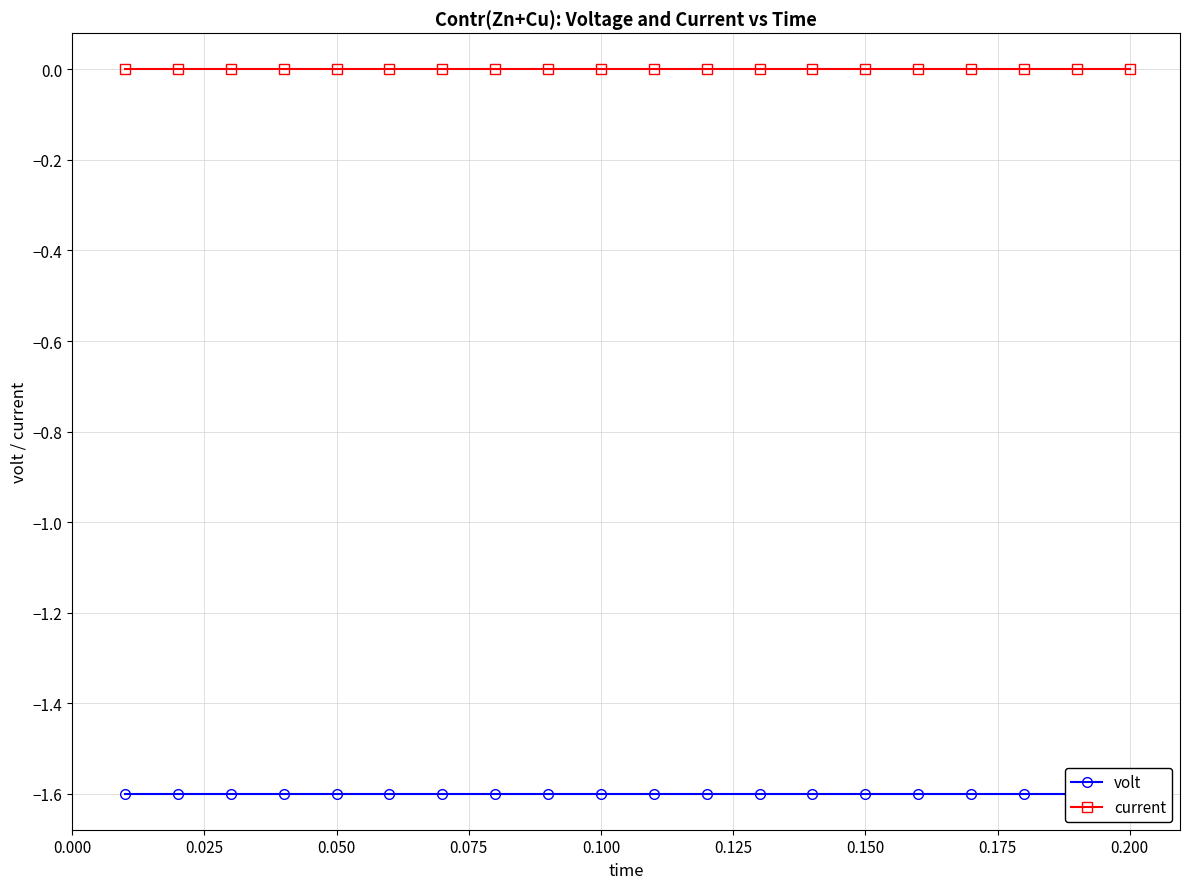

Which series has the widest spread of values?

volt